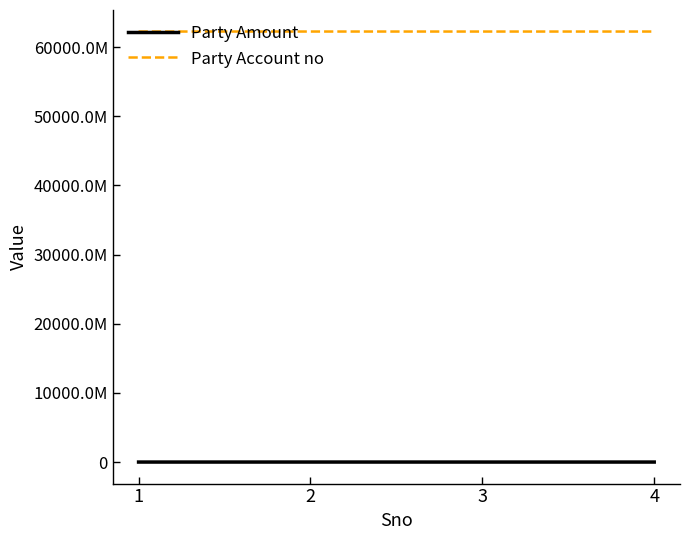

What are all the series names shown in the legend?

Party Amount, Party Account no